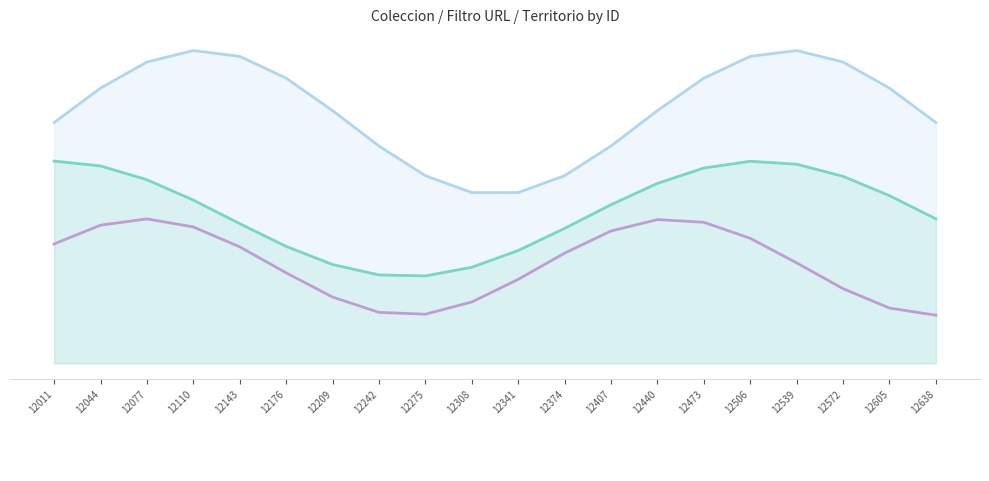

Rank the series by their maximum value, from lowest to highest.

idterritorio, Filtro URL, idcoleccion